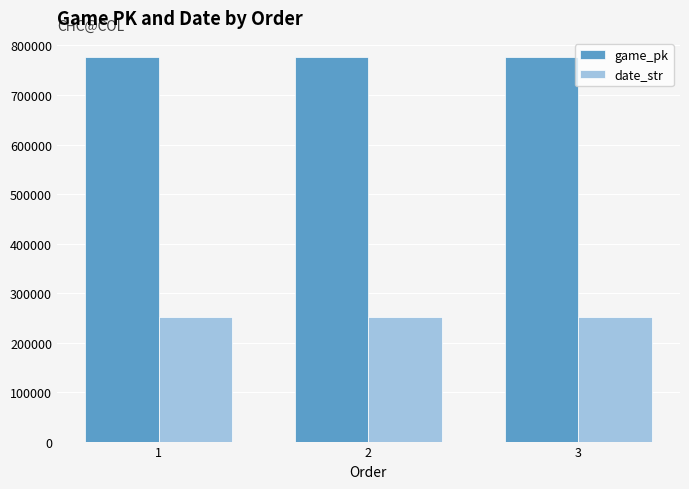

The value of game_pk at 3 is 776542. True or false?

True